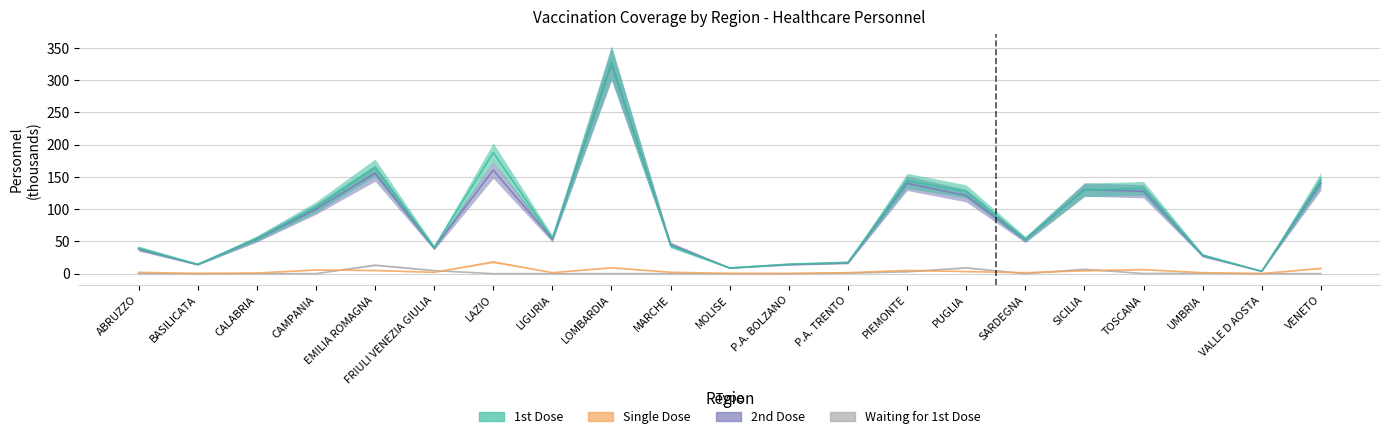

Which category has the highest value in the 2nd Dose series?

LOMBARDIA